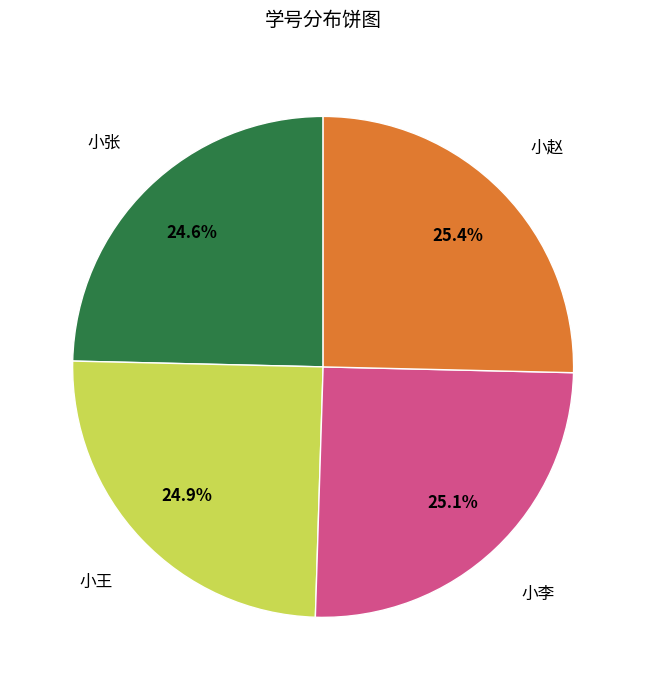

To the nearest percent, what percentage of the pie is 小张?

25%